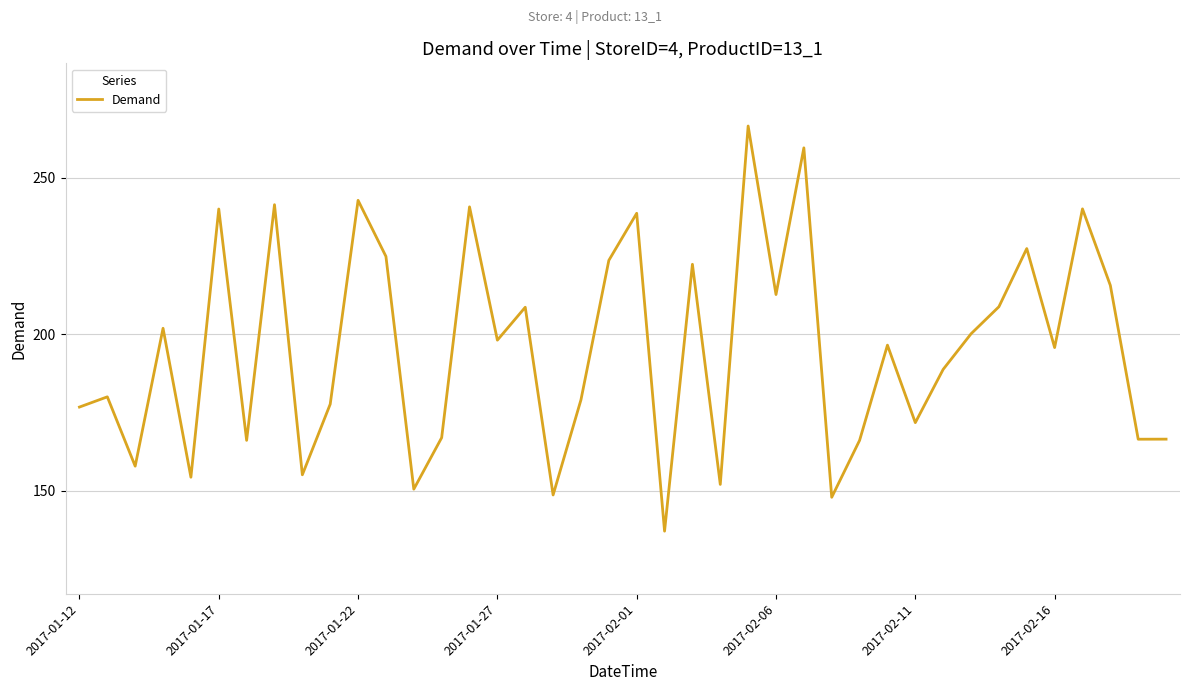

What is the minimum value shown in the chart?

137.2